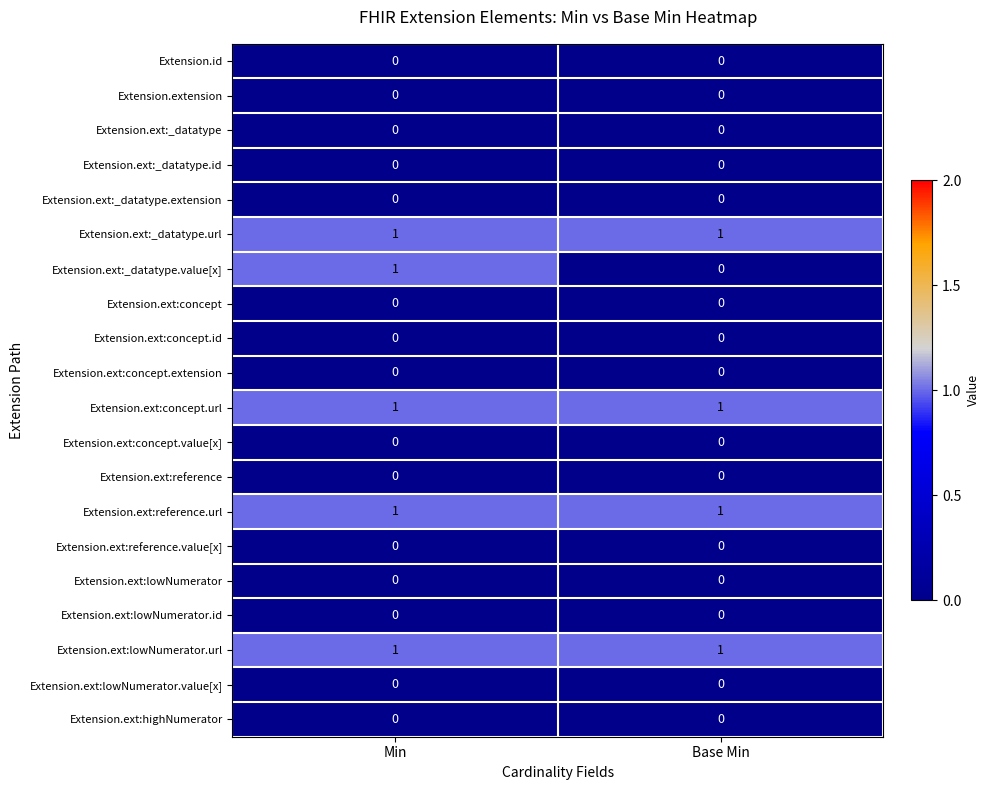

What is the total value across all series at Base Min?

4